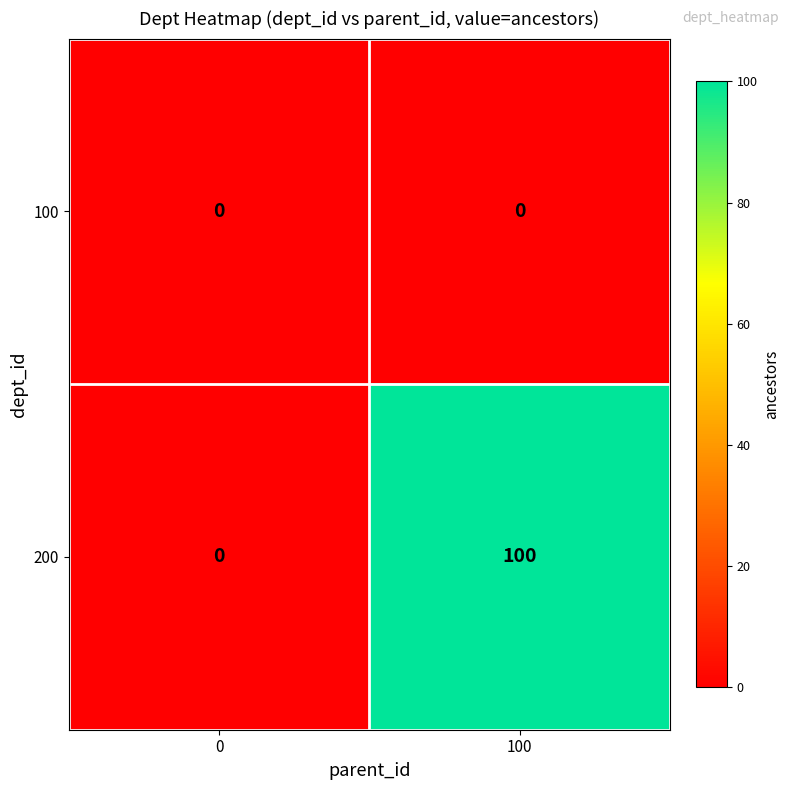

True or false: 200 has a value of 40 at 0.

False